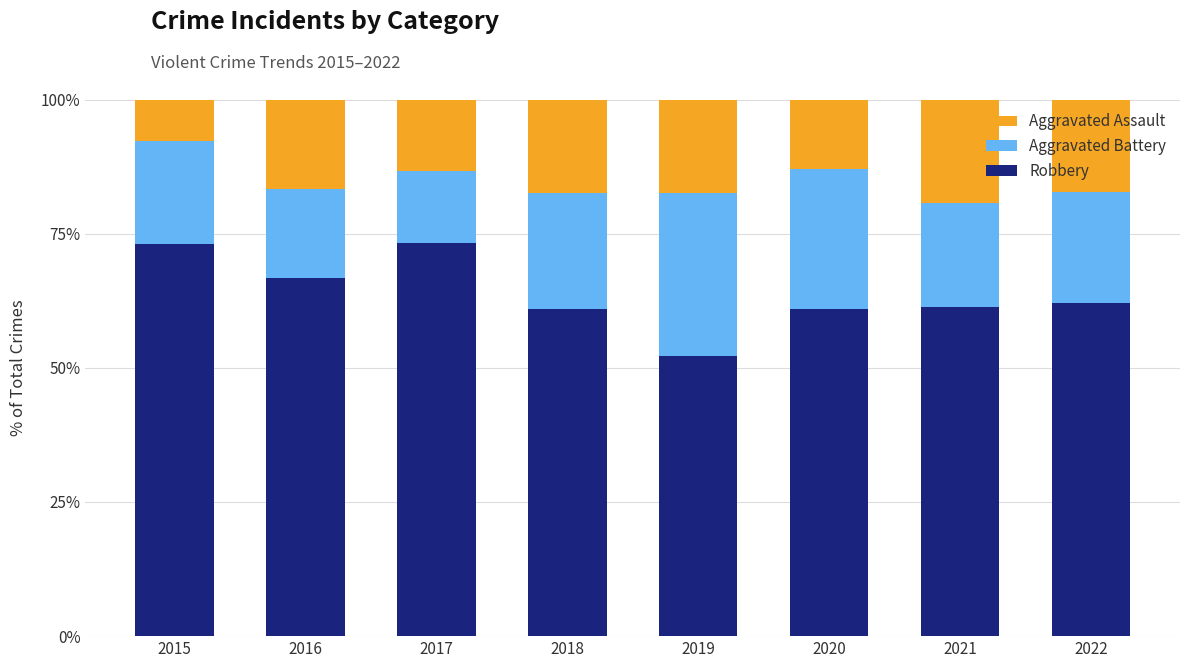

What is the total value across all series at 2017?

100.0